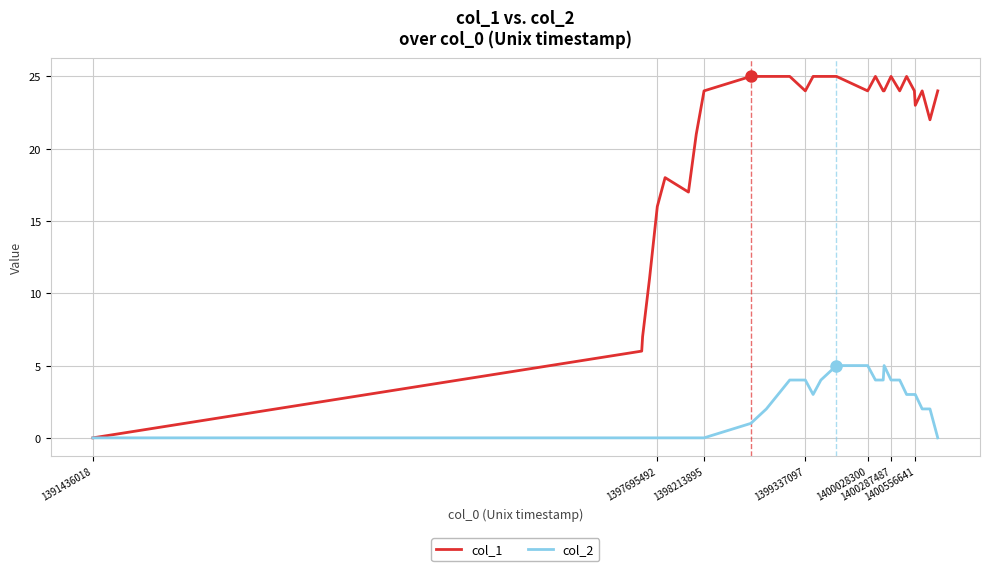

What are all the series names shown in the legend?

col_1, col_2